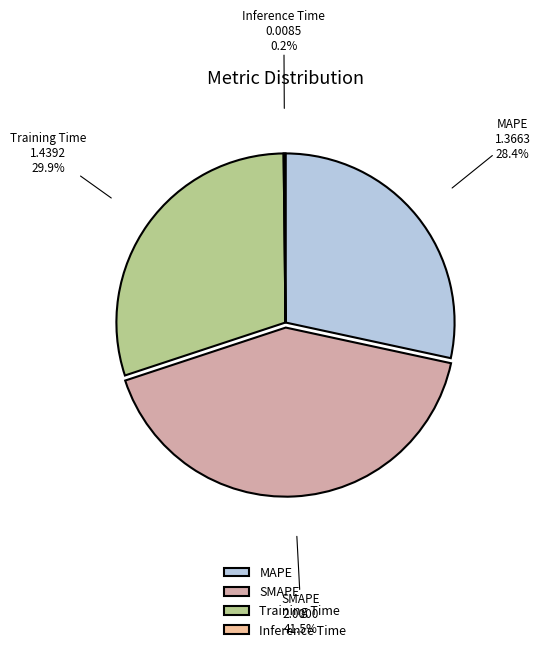

Is there any slice that represents more than half of the pie?

No